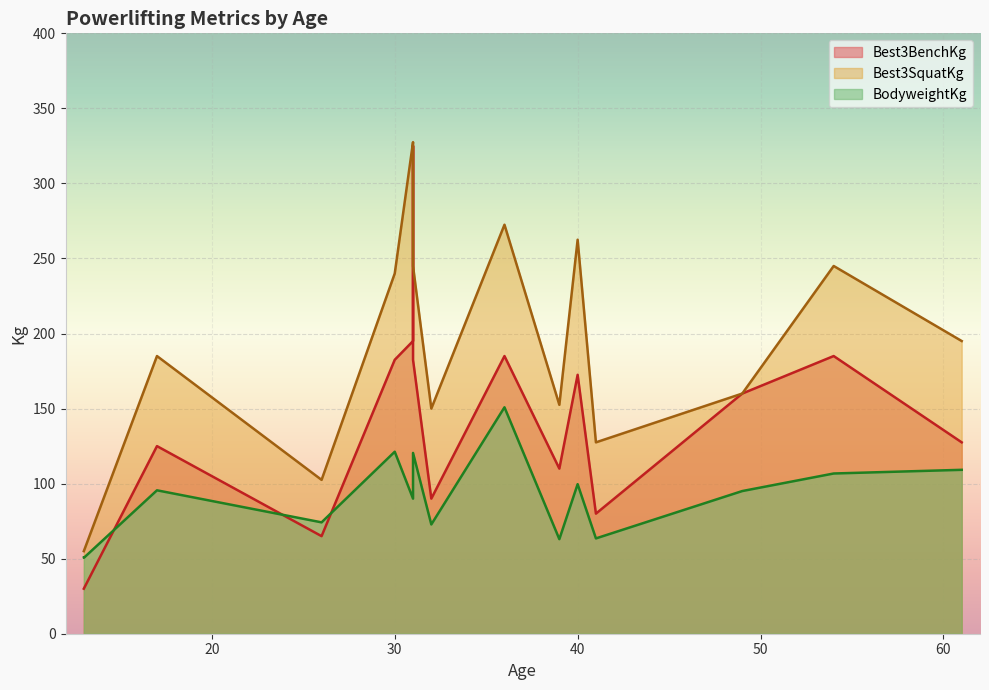

What is the average value of the Best3SquatKg series?

193.4